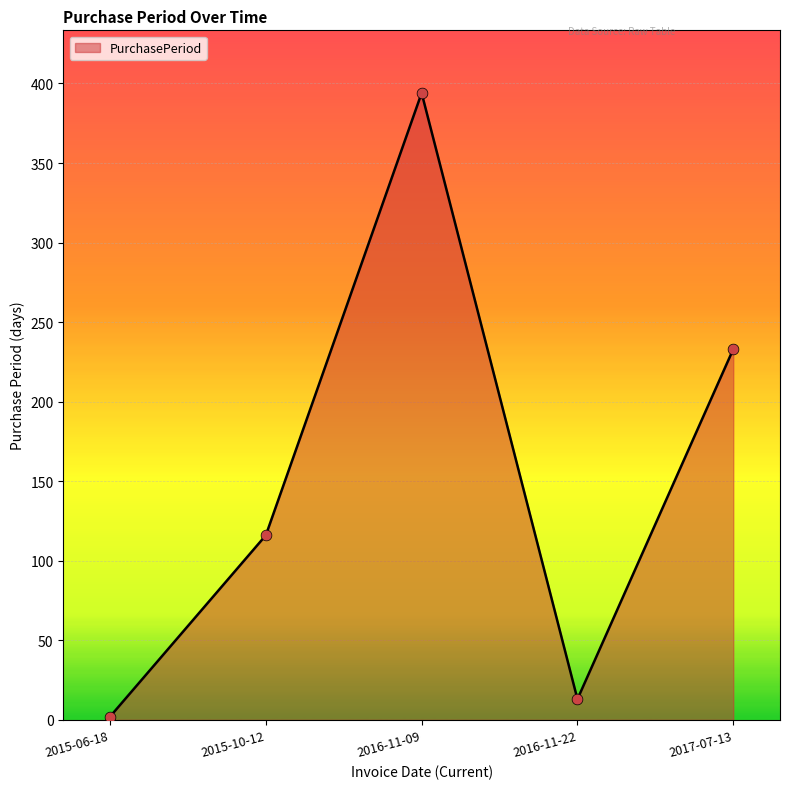

What is the change in value from 2015-10-12 to 2016-11-09?

+278